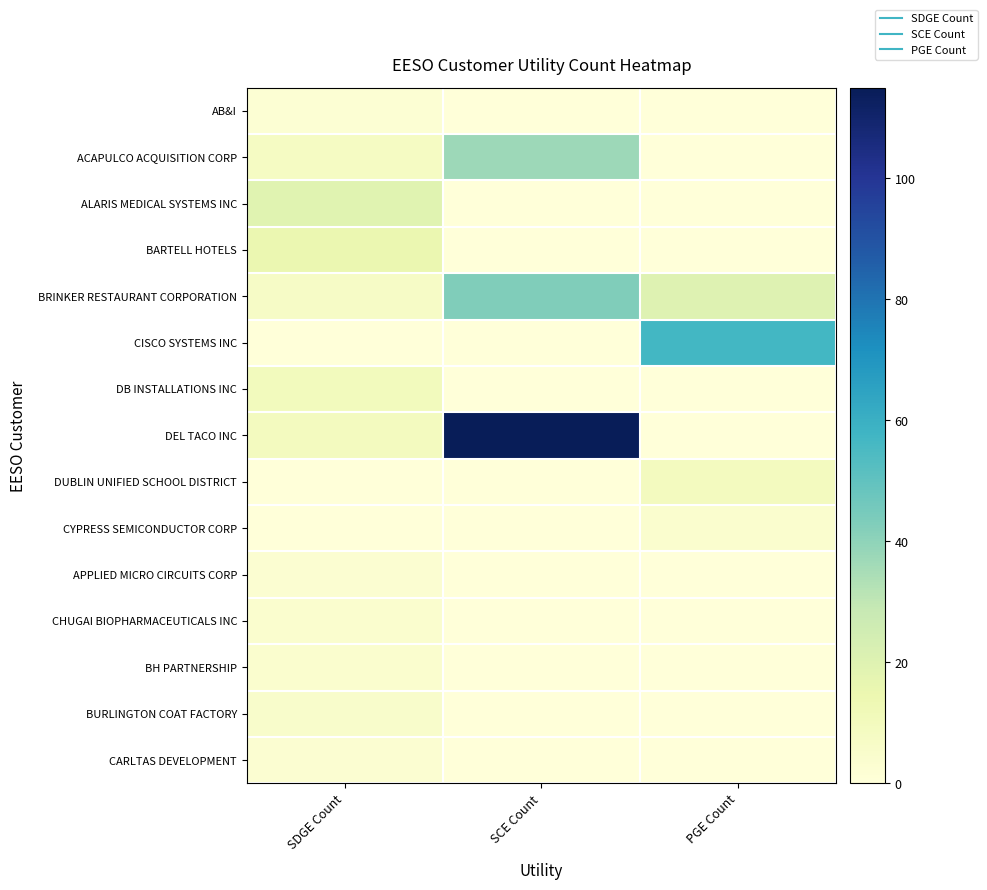

Rank the series at PGE Count from lowest to highest value.

AB&I, ACAPULCO ACQUISITION CORP, ALARIS MEDICAL SYSTEMS INC, BARTELL HOTELS, DB INSTALLATIONS INC, DEL TACO INC, APPLIED MICRO CIRCUITS CORP, CHUGAI BIOPHARMACEUTICALS INC, BH PARTNERSHIP, BURLINGTON COAT FACTORY, CARLTAS DEVELOPMENT, CYPRESS SEMICONDUCTOR CORP, DUBLIN UNIFIED SCHOOL DISTRICT, BRINKER RESTAURANT CORPORATION, CISCO SYSTEMS INC